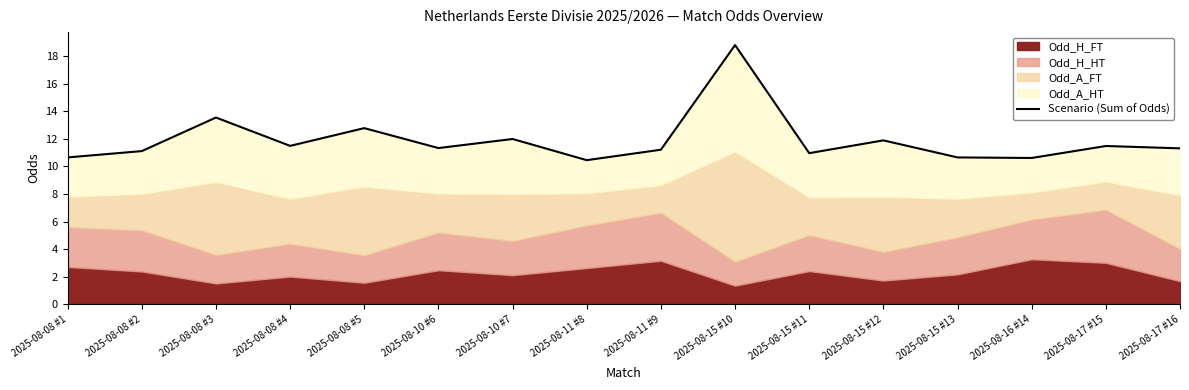

What is the label of the 15th point from the right?

2025-08-08 #2